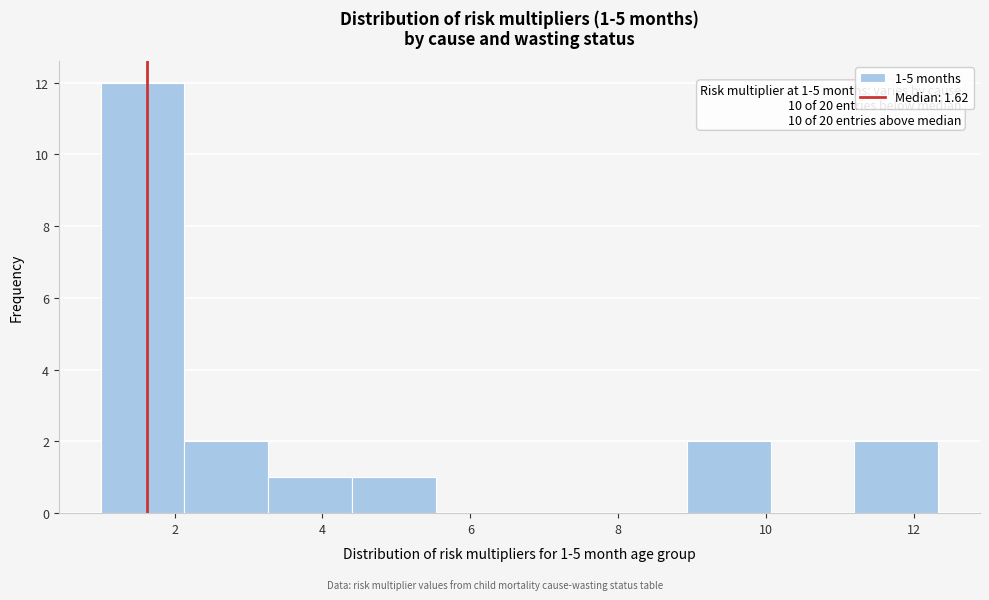

Over which range of the x-axis is the bar tallest?

1.0 to 2.2